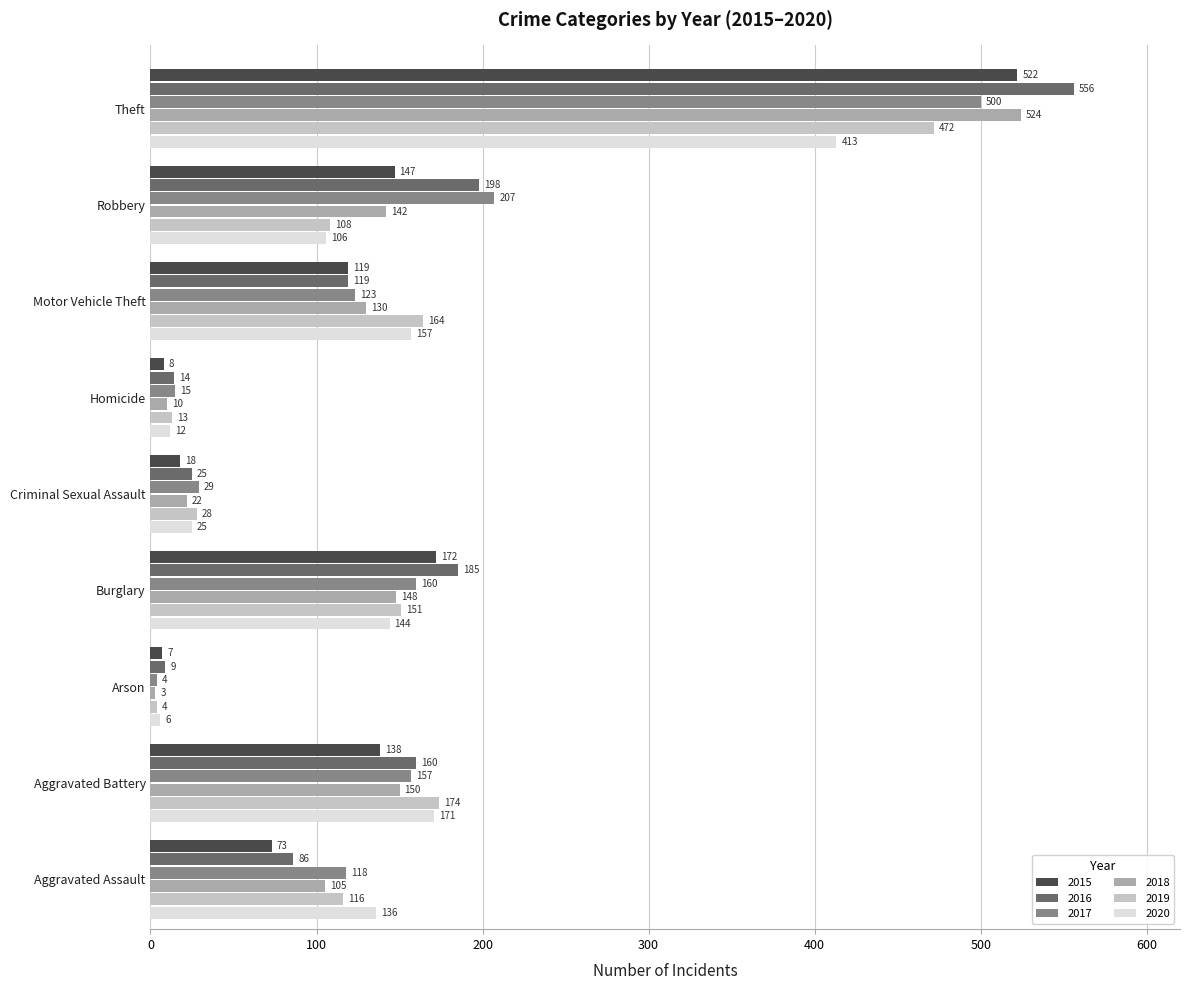

The 2016 series shows 25 at Criminal Sexual Assault. True or false?

True